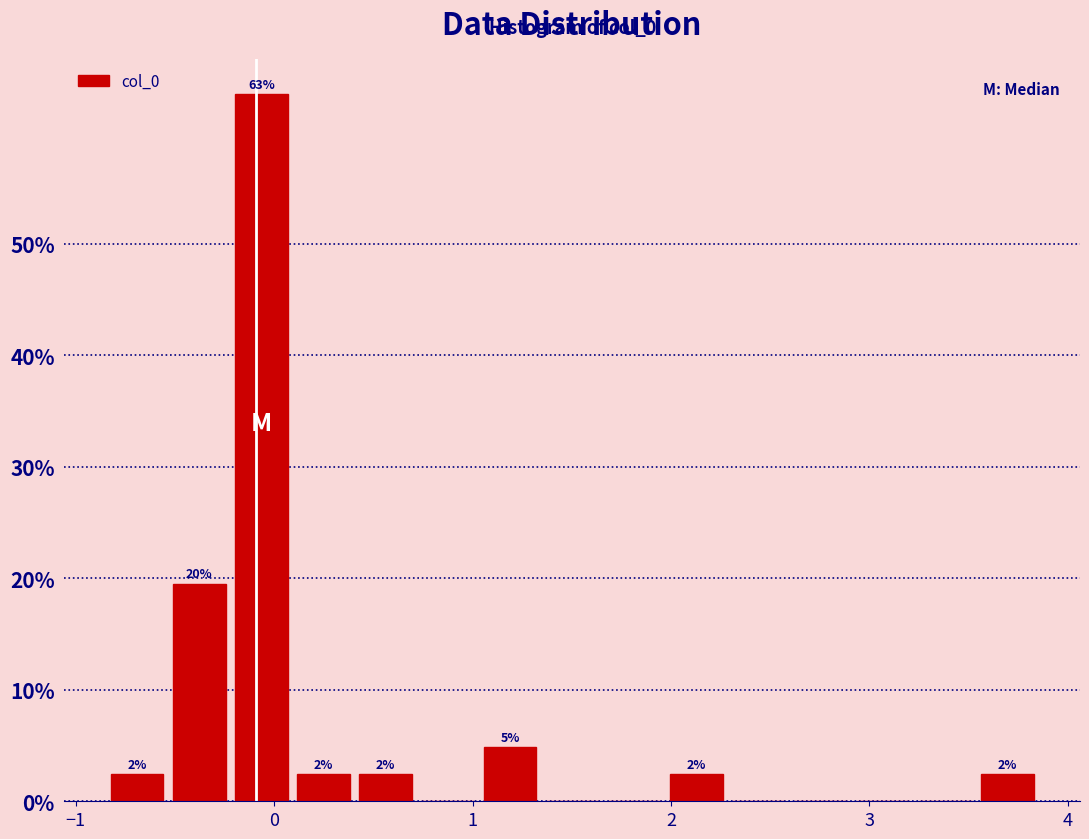

Around what value on the x-axis is the tallest bar? Give the approximate position of its centre, as read against the axis.

-0.1